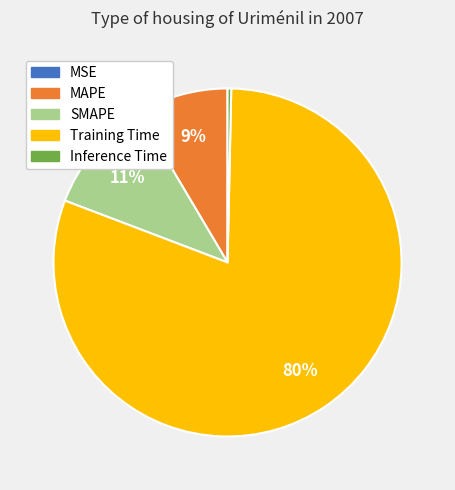

Is the sum of Training Time and SMAPE greater than half?

Yes